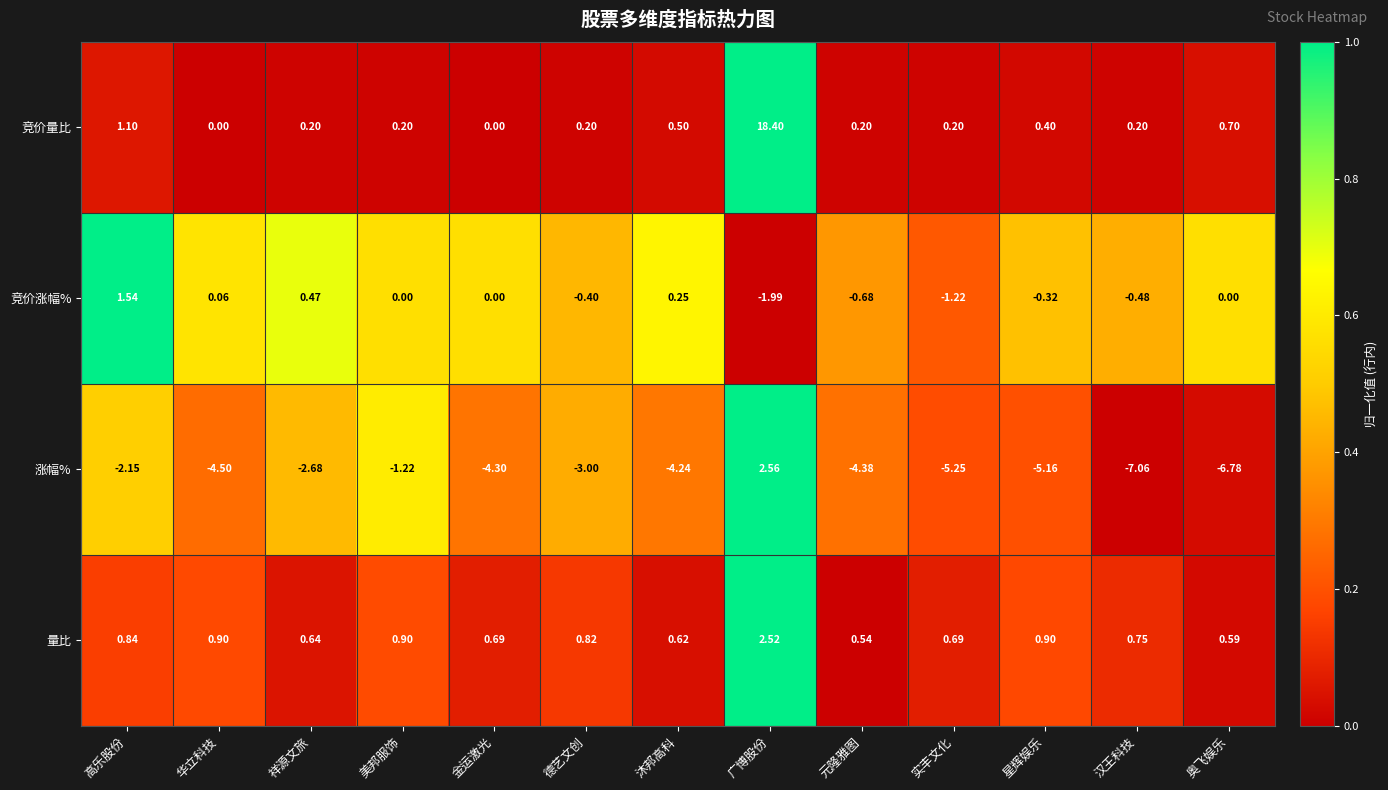

At 祥源文旅, list the series in order from largest to smallest.

量比, 竞价涨幅%, 竞价量比, 涨幅%